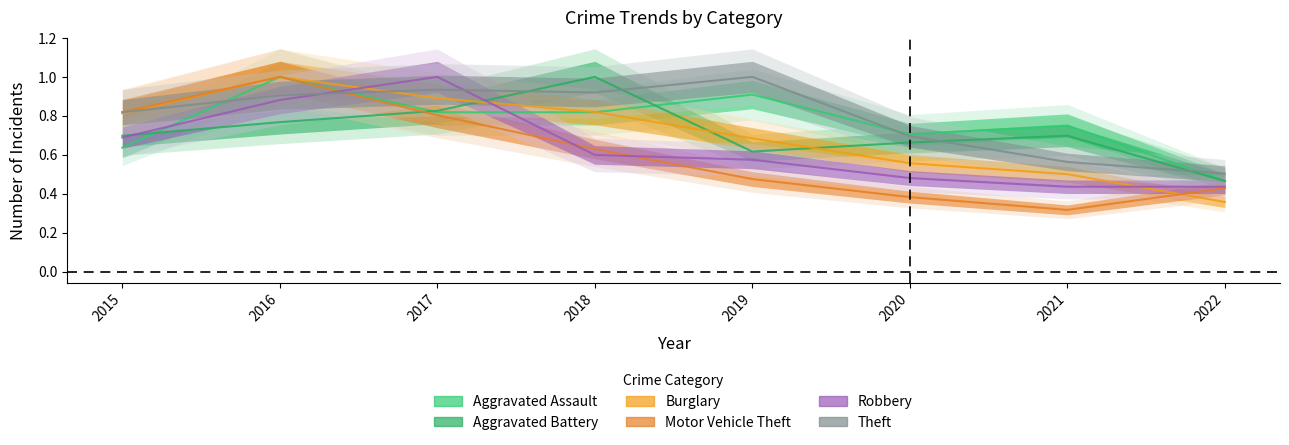

Where is the first local maximum for Burglary?

2016